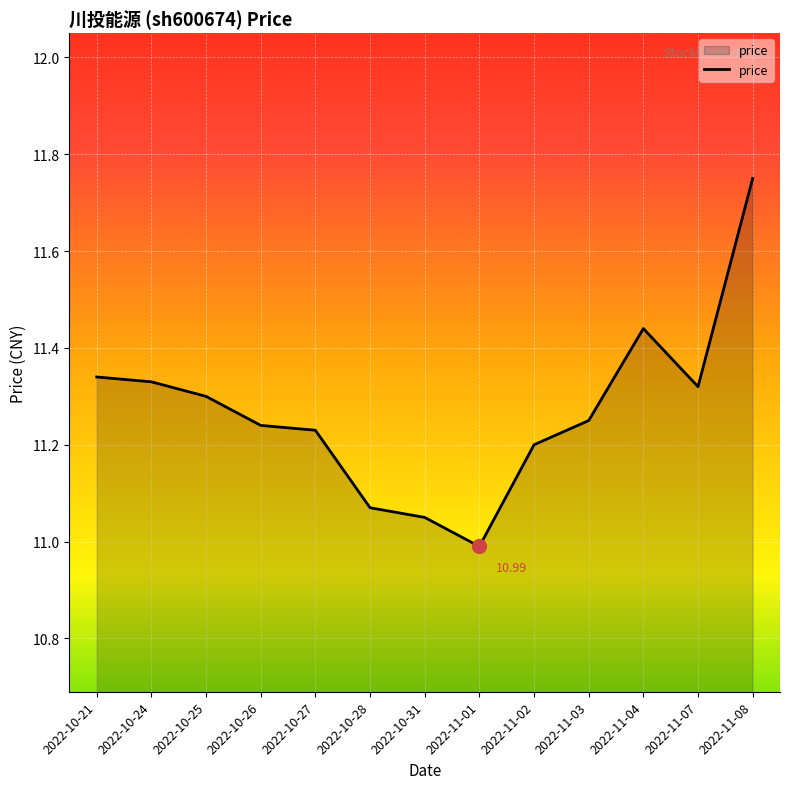

What position from the right is 2022-10-27?

9